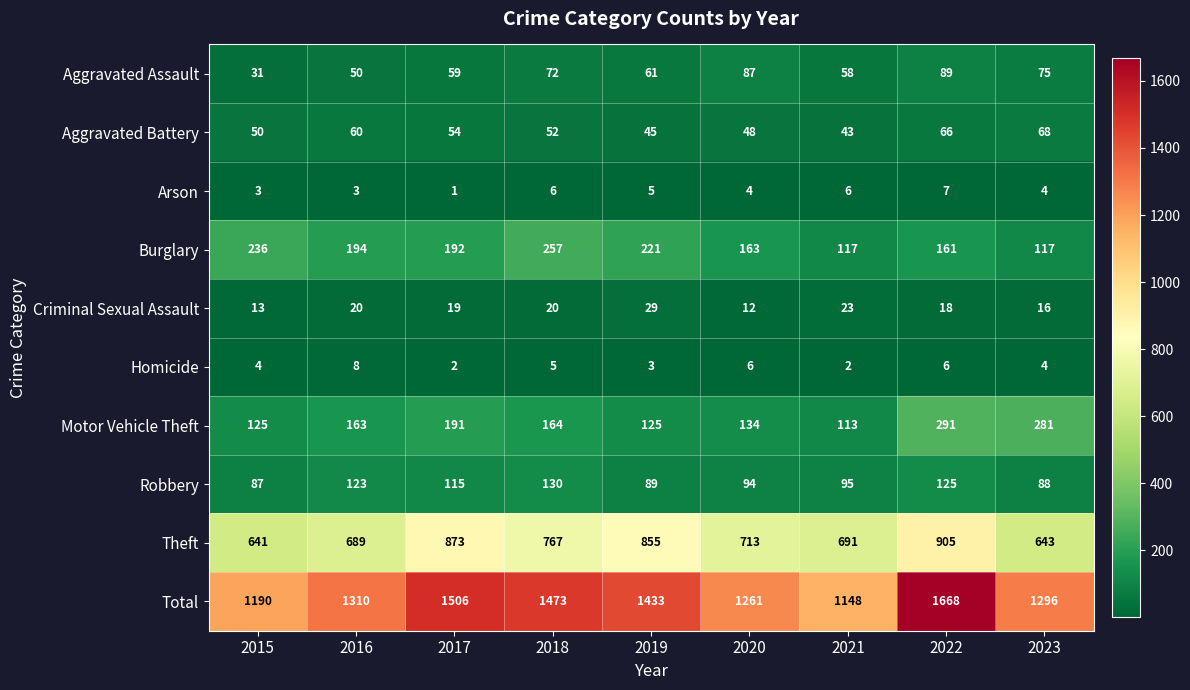

Is it true that Total equals 478 at 2015?

False